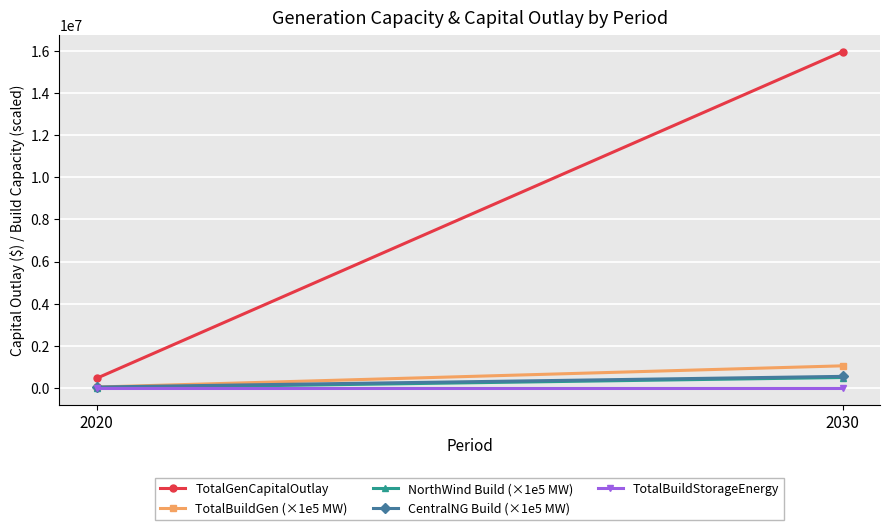

Reading left to right, list all the values displayed in this chart.

TotalGenCapitalOutlay: 465180.0	15961092.0
TotalBuildGen (×1e5 MW): 47824.3	1053870.0
NorthWind Build (×1e5 MW): 0.0	500000.0
CentralNG Build (×1e5 MW): 47824.3	553870.0
TotalBuildStorageEnergy: 0.0	0.0